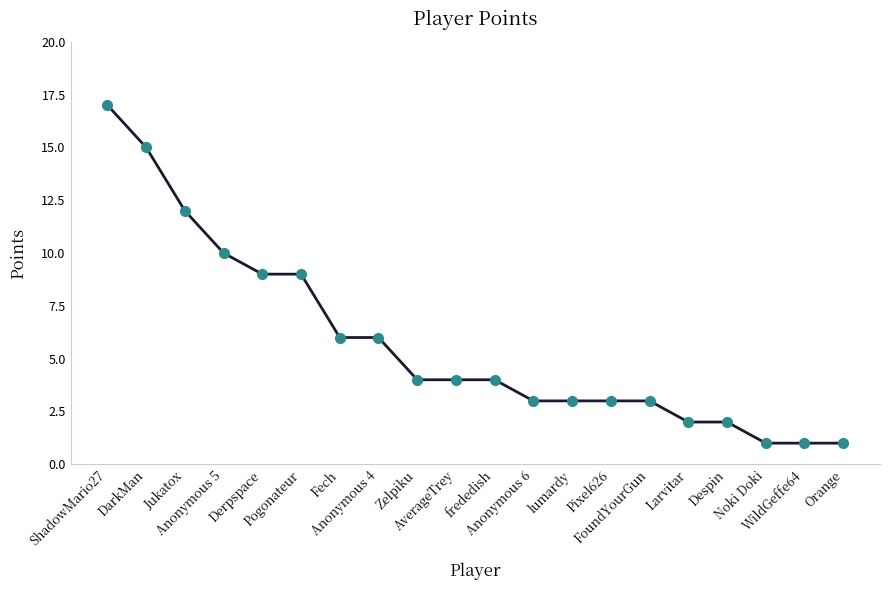

At which label does the data first exceed 4?

ShadowMario27